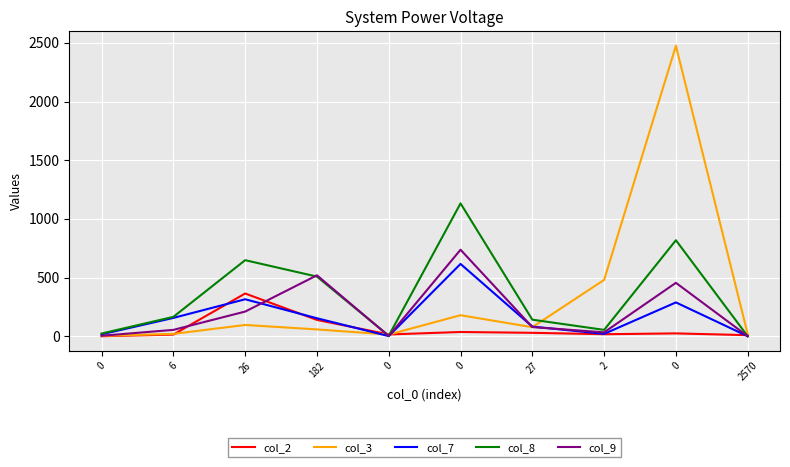

Rank the categories by col_8 value from highest to lowest.

0, 0, 26, 182, 6, 27, 2, 0, 0, 2570